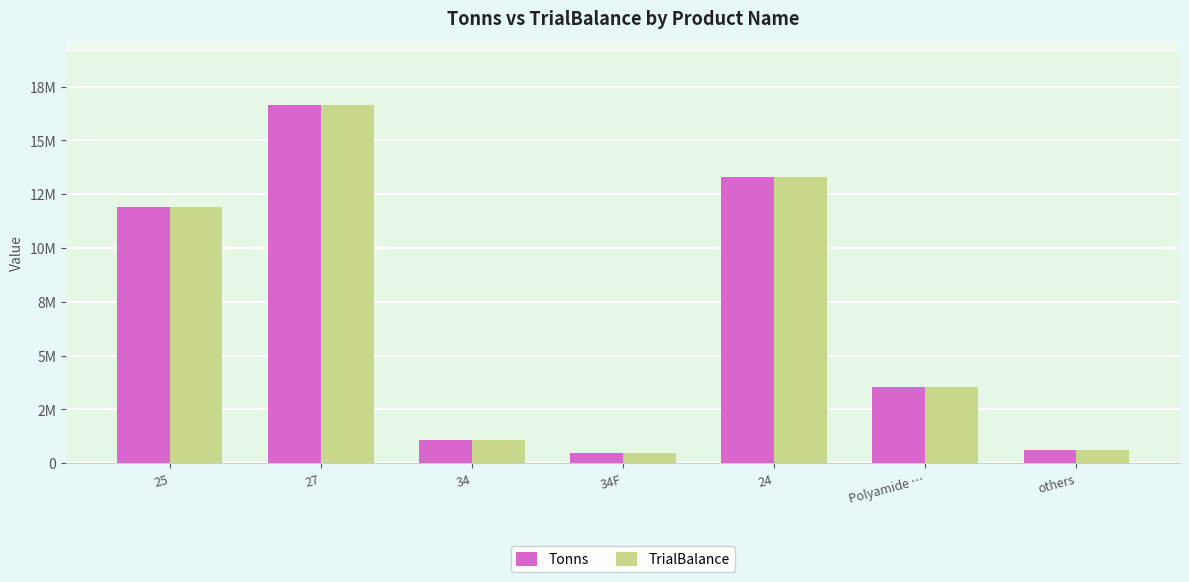

Are the bars horizontal?

No